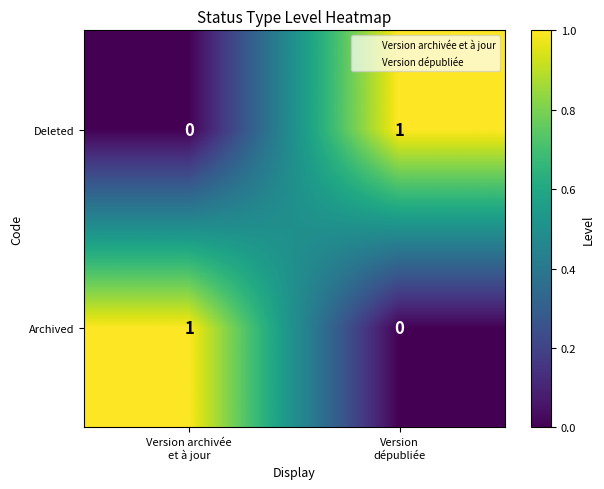

How many data points in Deleted are less than 1?

1